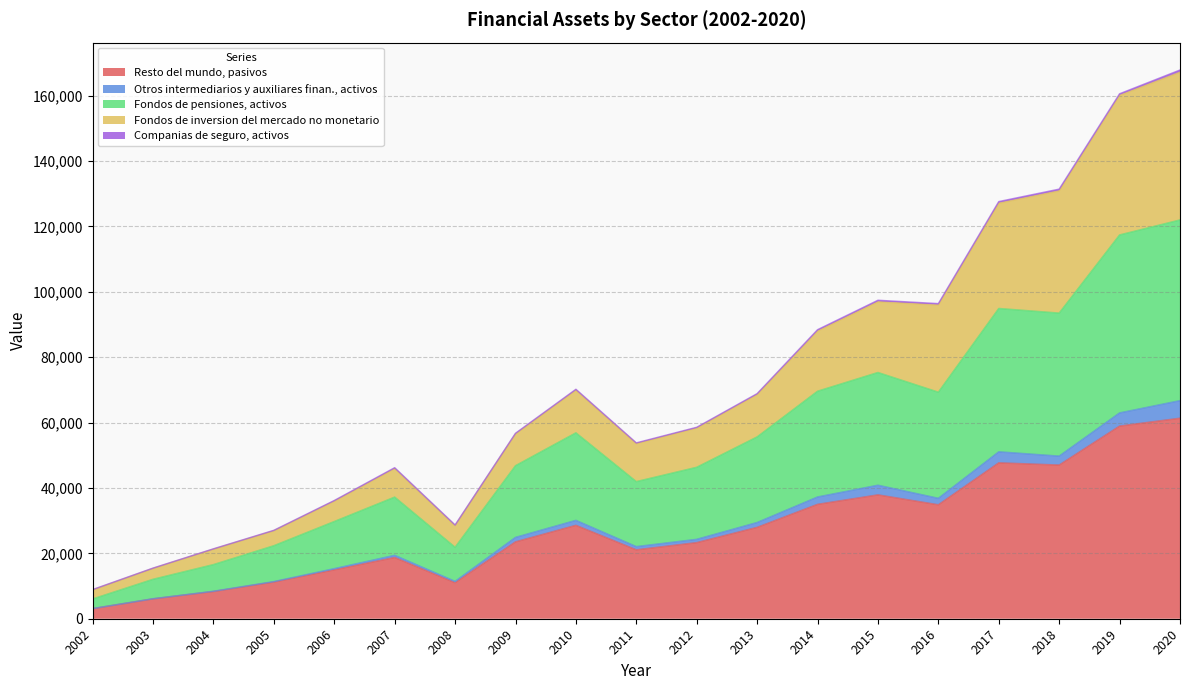

How many lines are shown in the chart?

5